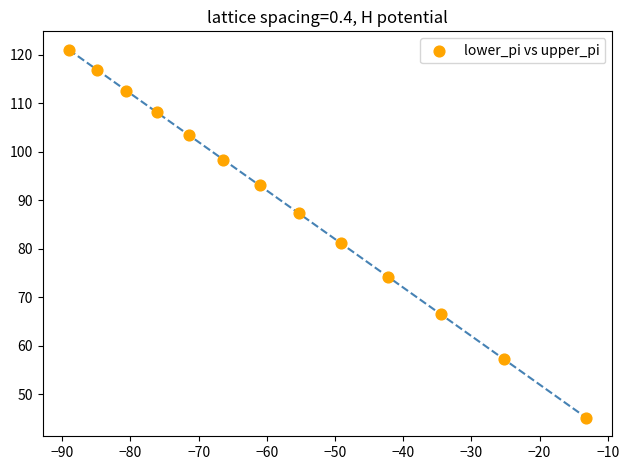

What Y value in the scatter plot is closest to 83?

81.1